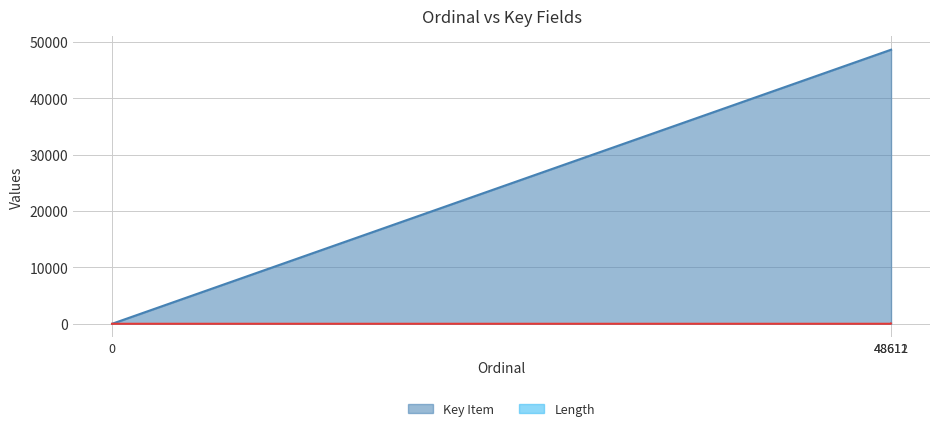

Does the chart have visible grid lines?

Yes